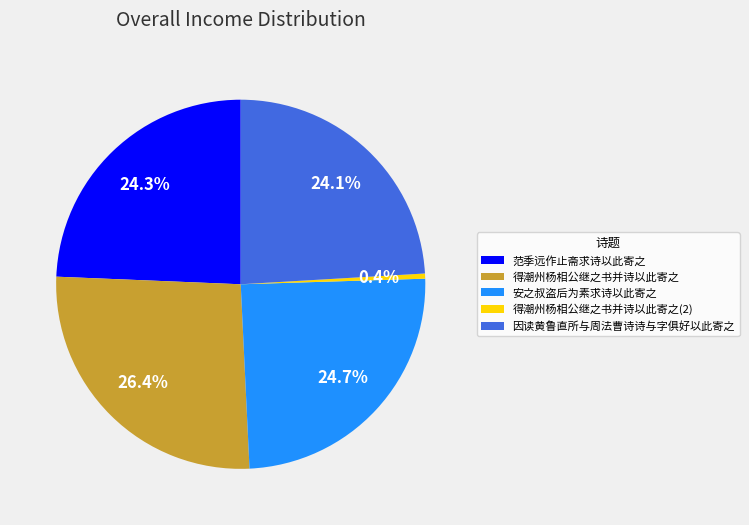

Which slice is the smallest?

得潮州杨相公继之书并诗以此寄之(2)